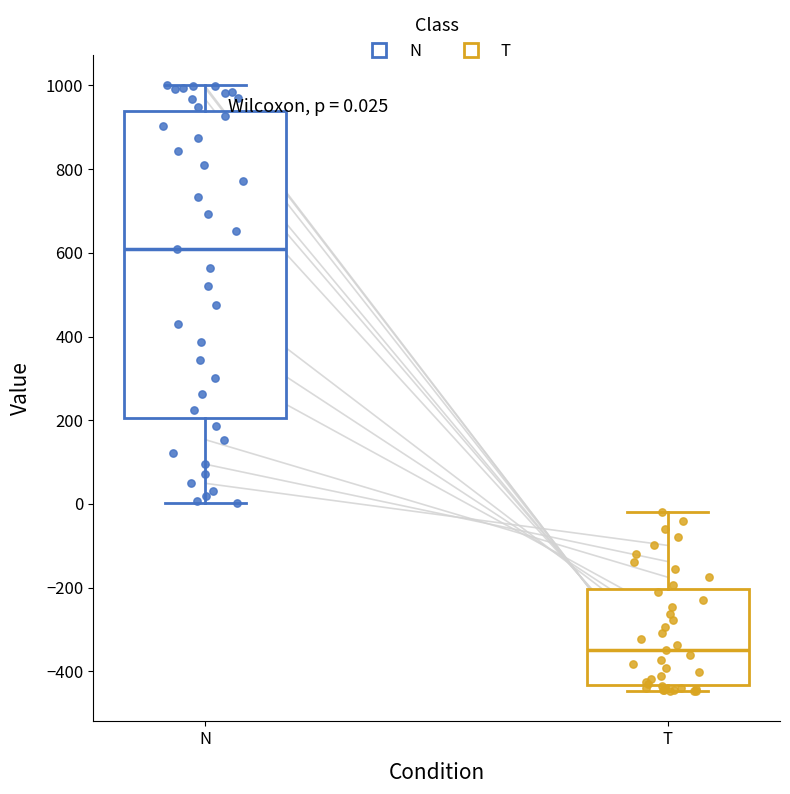

Which box has the lowest median line?

T